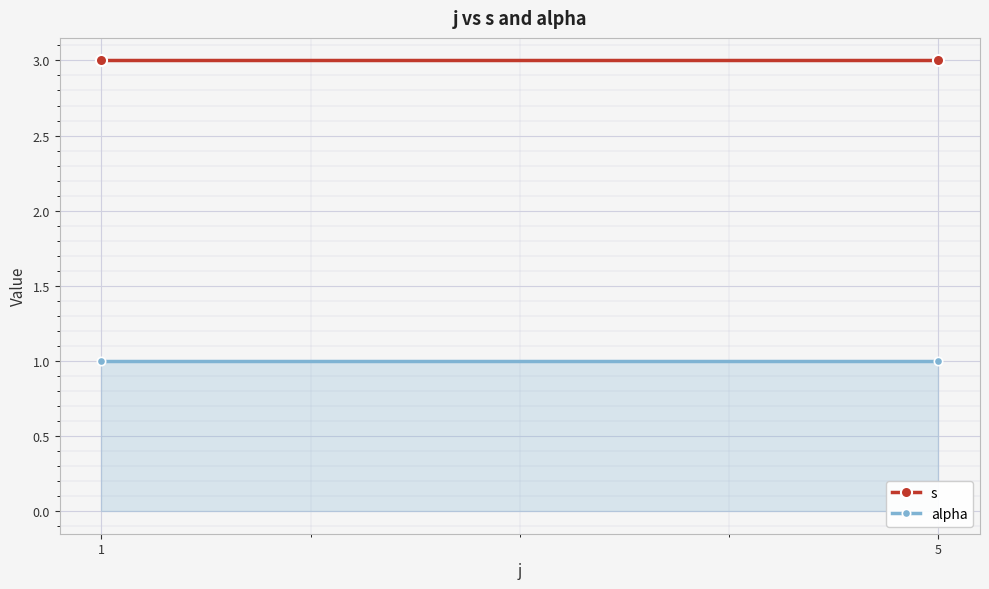

True or false: s has a value of 3 at 5.

True